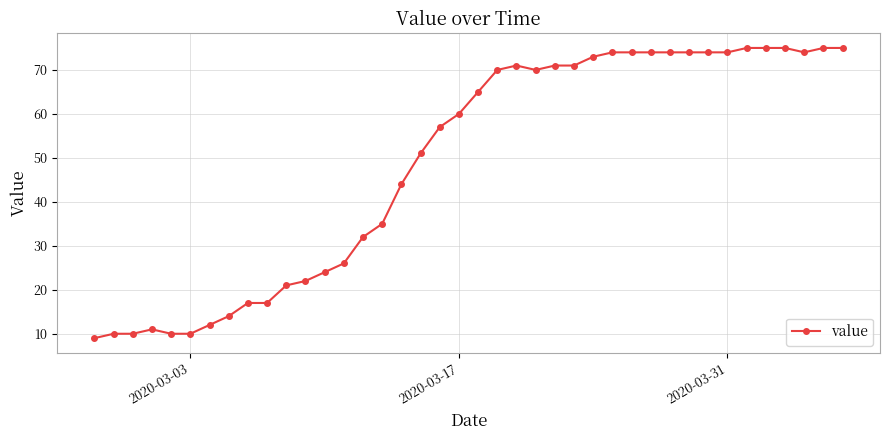

What is the greatest value displayed?

75